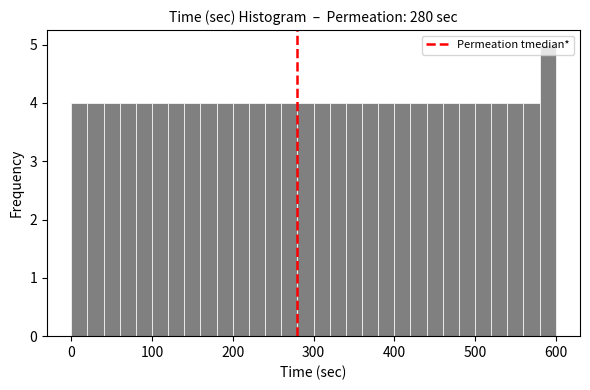

Read against the x-axis, roughly where is the centre of the tallest bar?

590